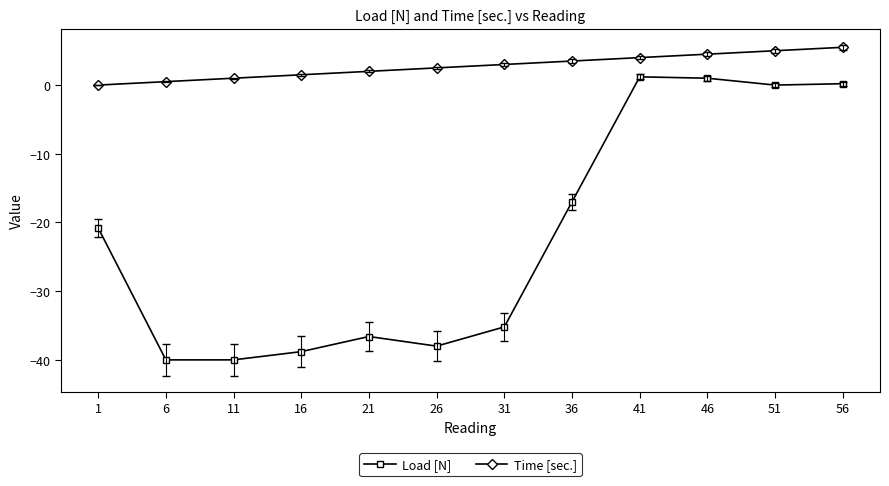

Which series changed the most between 11 and 31?

Load [N]